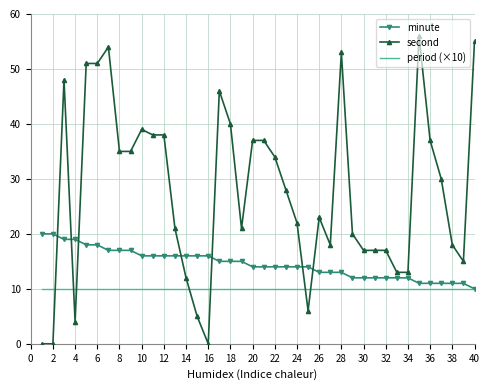

Rank the series by their maximum value, from highest to lowest.

second, minute, period (×10)